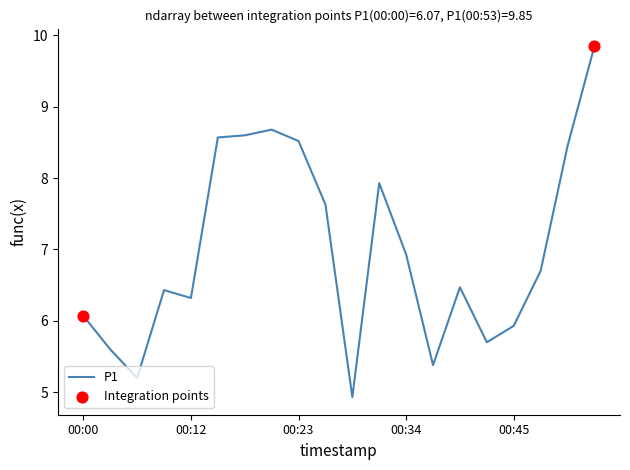

What is the difference between the maximum and minimum values?

4.9